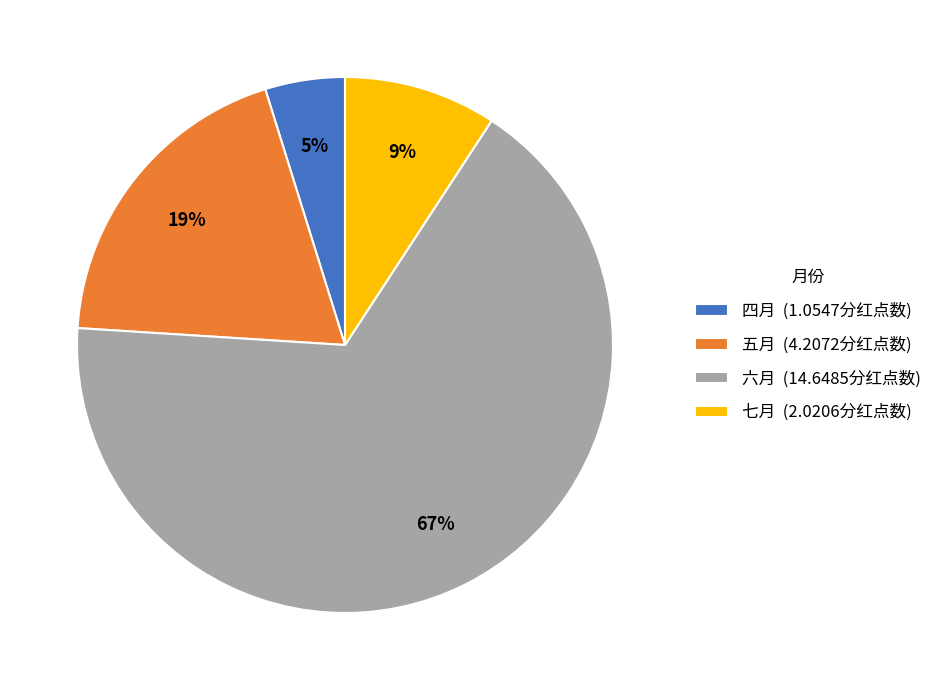

True or false: 七月 accounts for 9% of the total.

True